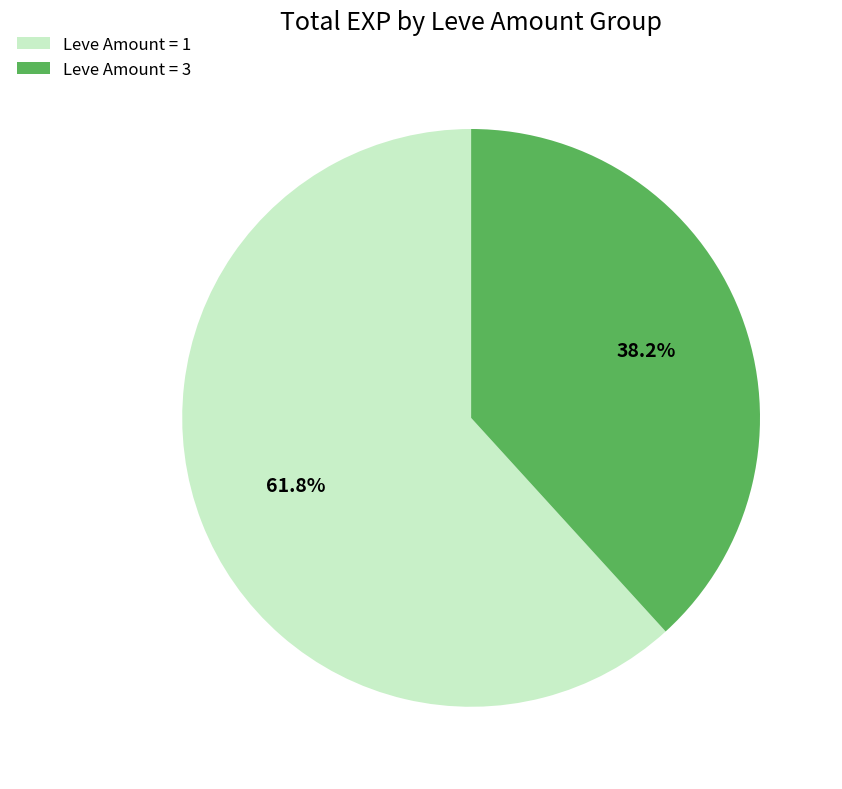

Which category has the biggest portion of the pie?

Leve Amount = 1